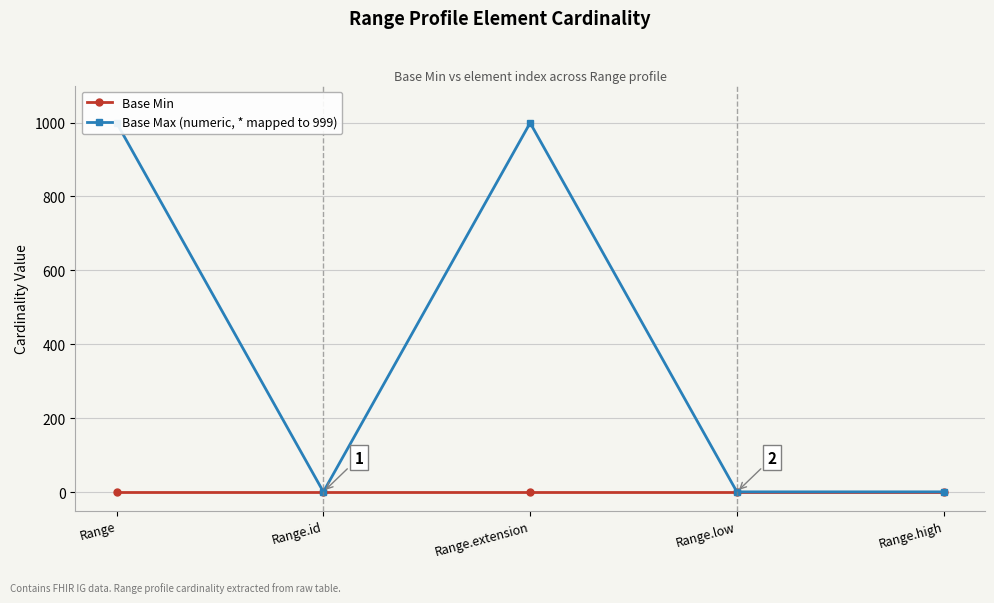

The Base Max (numeric, * mapped to 999) series shows 1 at Range.low. True or false?

True